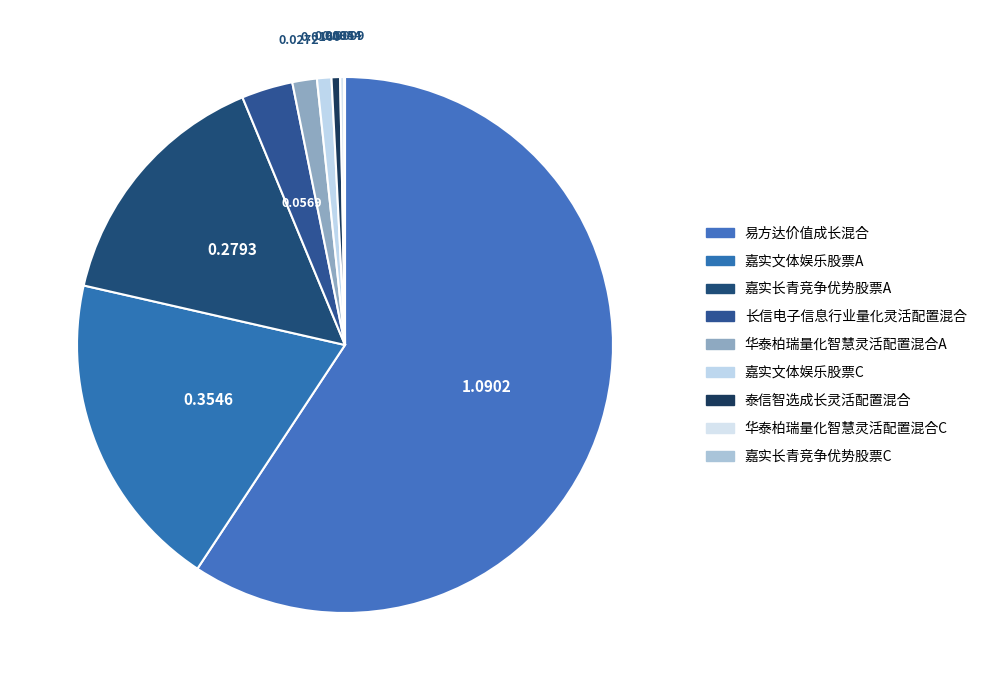

The 华泰柏瑞量化智慧灵活配置混合C slice represents 0% of the pie. True or false?

True